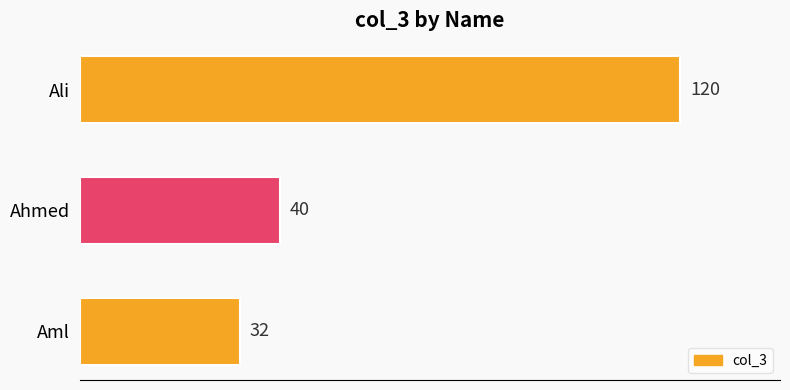

Is it true that the value at Ahmed is 40?

True